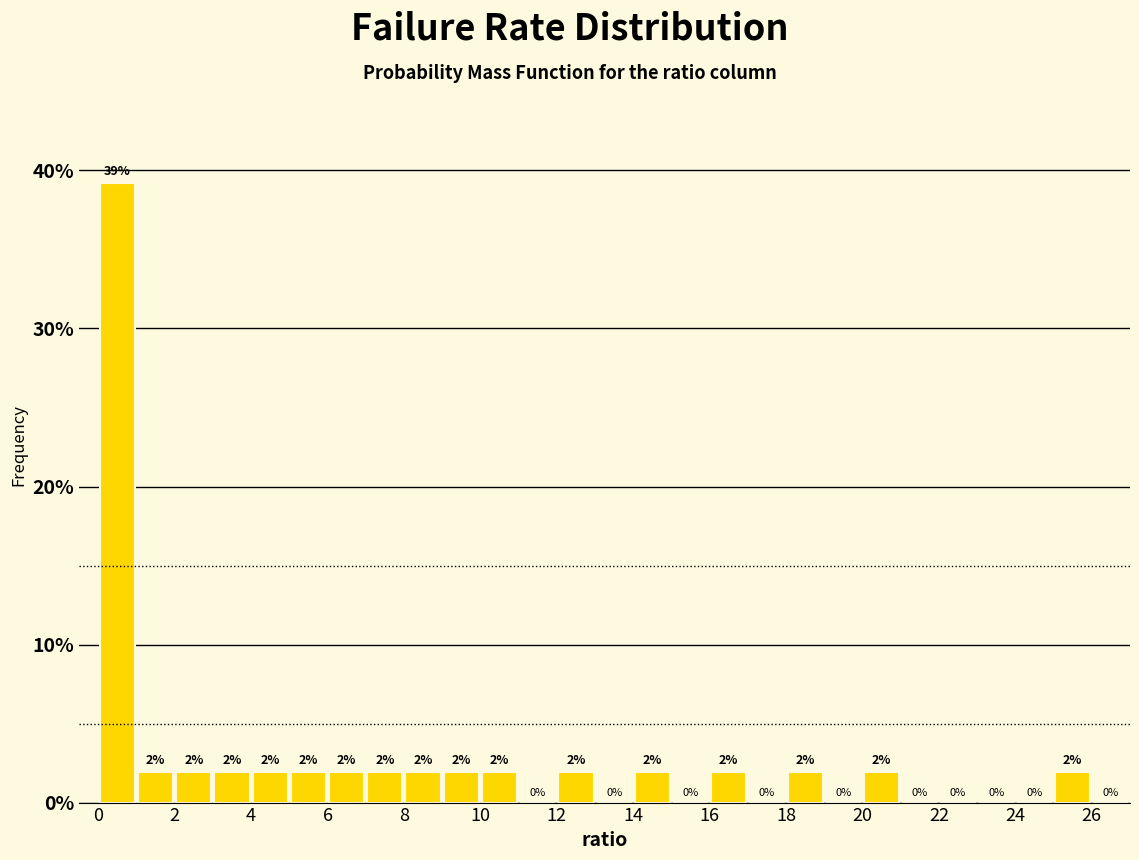

Over which range of the x-axis is the bar tallest?

0 to 1